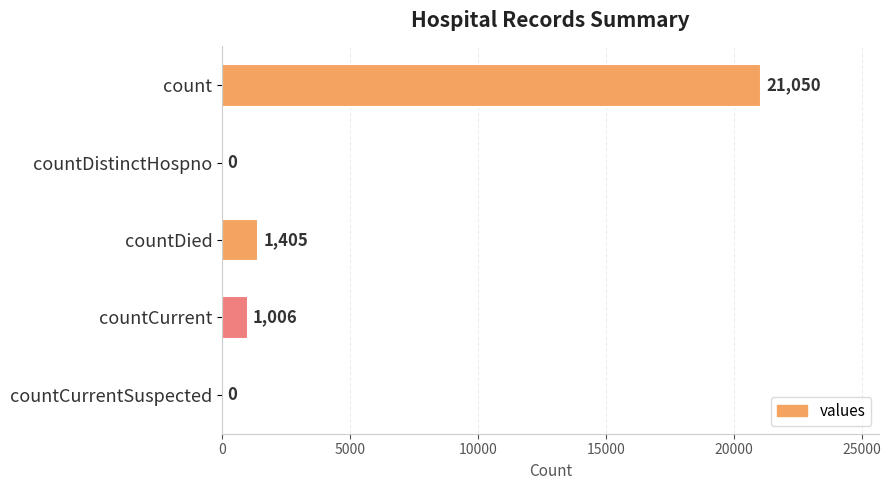

Reading top to bottom, what are all the values shown in this chart?

count=21050	countDistinctHospno=0	countDied=1405	countCurrent=1006	countCurrentSuspected=0